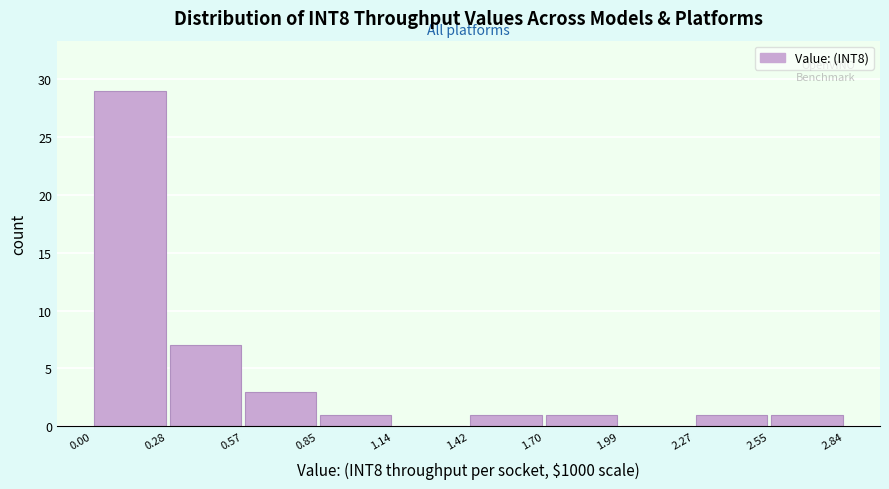

Reading left to right, transcribe this chart: for each bar, give the range it covers on the x-axis and its height. The values are not printed on the chart, so give them approximately, as read against the axis.

0.00 to 0.28: 29
0.28 to 0.57: 7
0.57 to 0.85: 3
0.85 to 1.14: 1
1.14 to 1.42: 0
1.42 to 1.70: 1
1.70 to 1.99: 1
1.99 to 2.27: 0
2.27 to 2.55: 1
2.55 to 2.84: 1